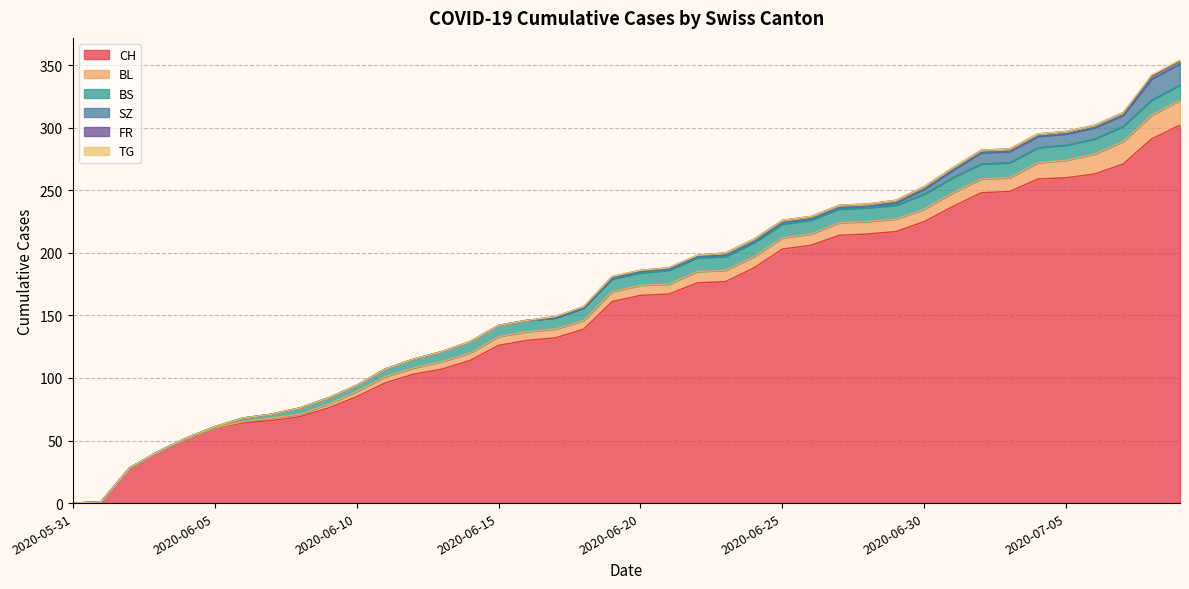

What is the average value of the CH series?

155